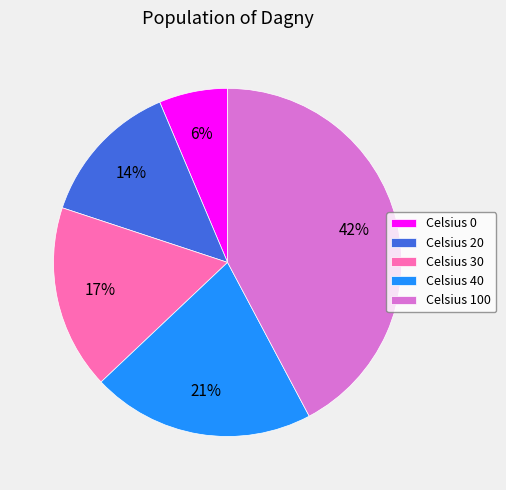

Count the number of slices in the pie.

5